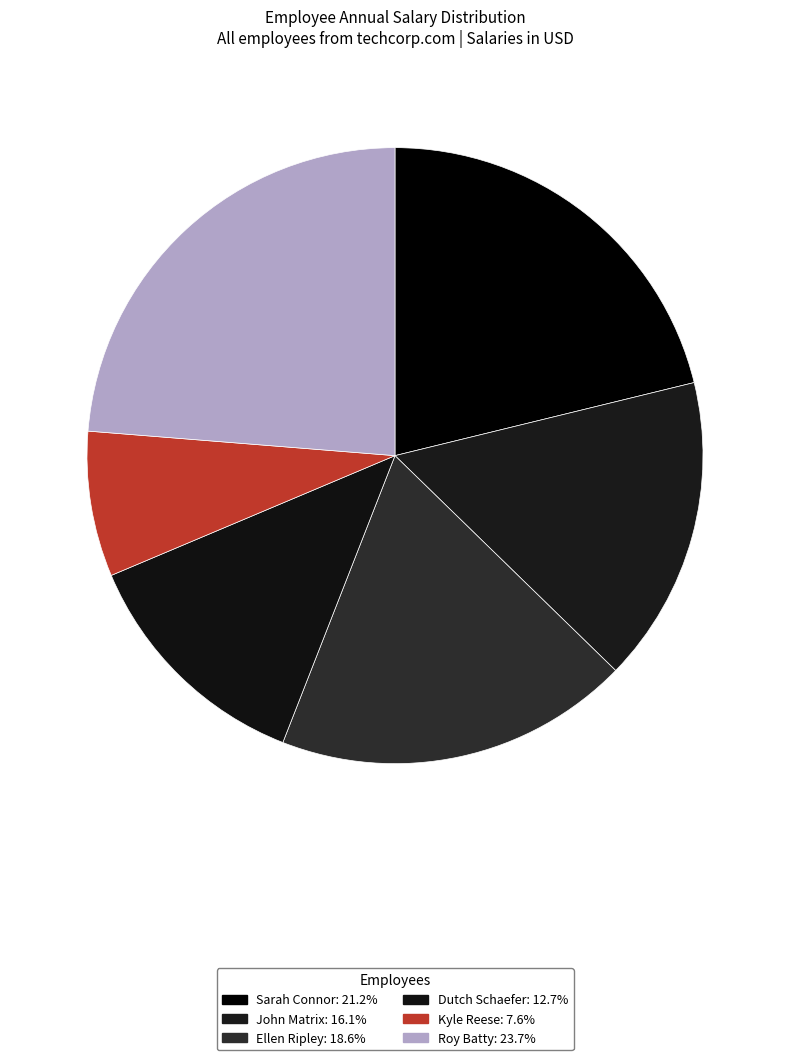

The Dutch Schaefer slice represents 13% of the pie. True or false?

True